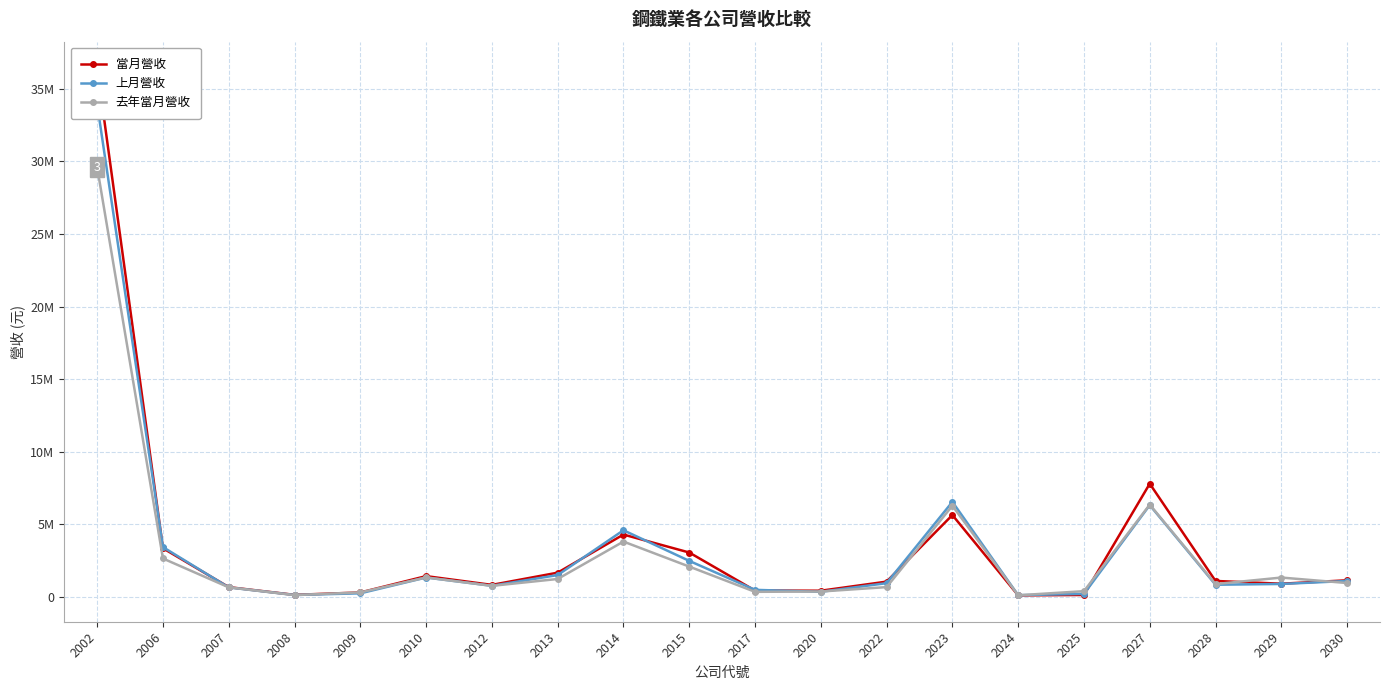

What is the maximum value for 上月營收?

33937015